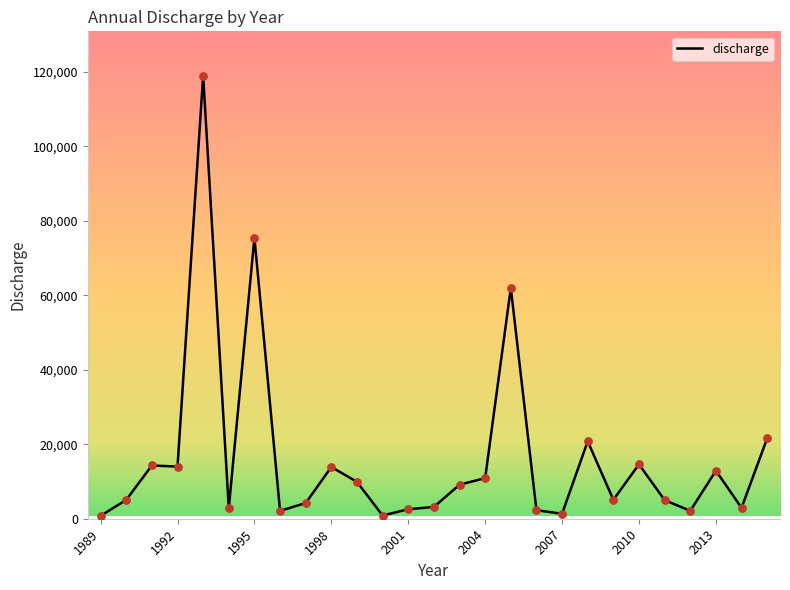

Is this an area chart (filled region under the line)?

No